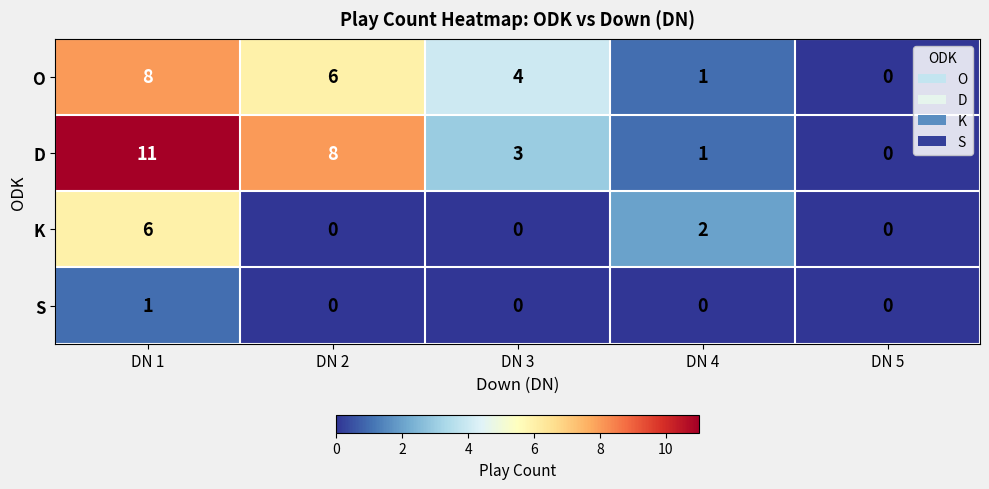

Is it true that S equals -1 at DN 2?

False